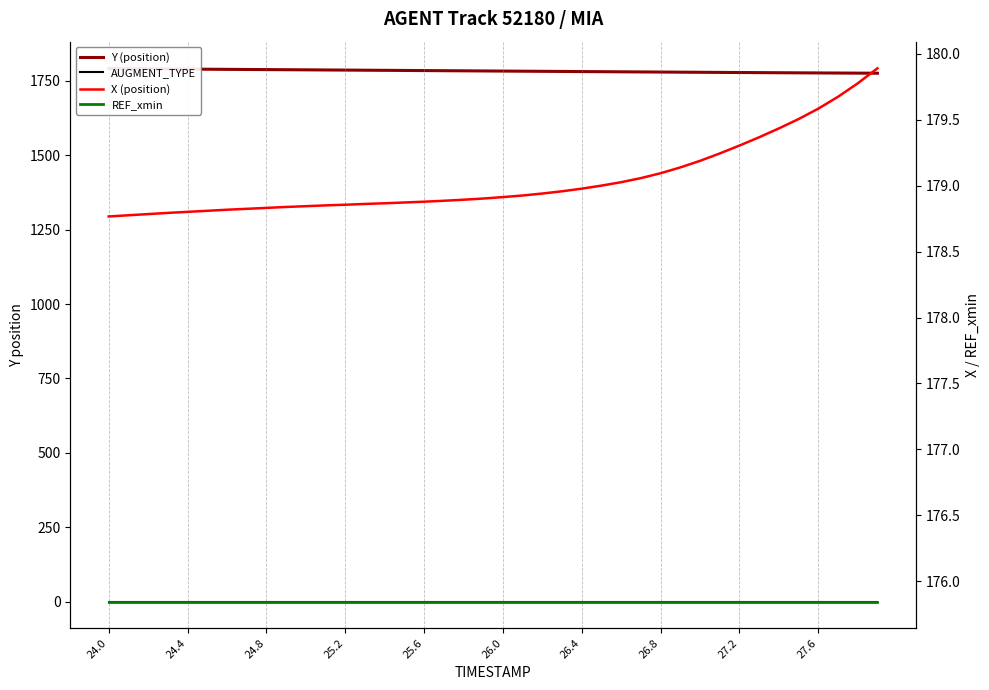

What are all the series names shown in the legend?

Y (position), AUGMENT_TYPE, X (position), REF_xmin